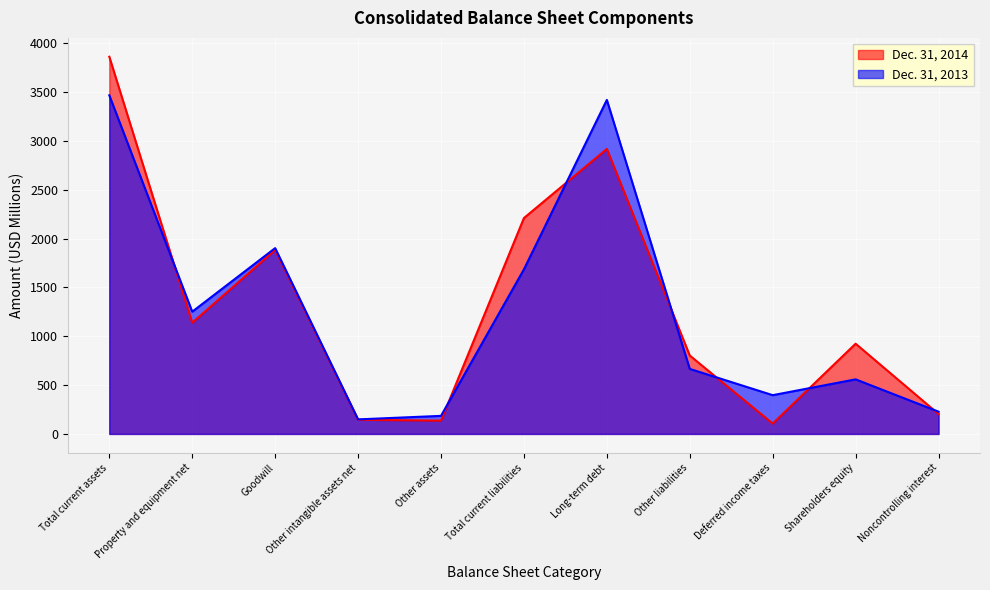

True or false: Dec. 31, 2014 has a value of 72 at Other assets.

False